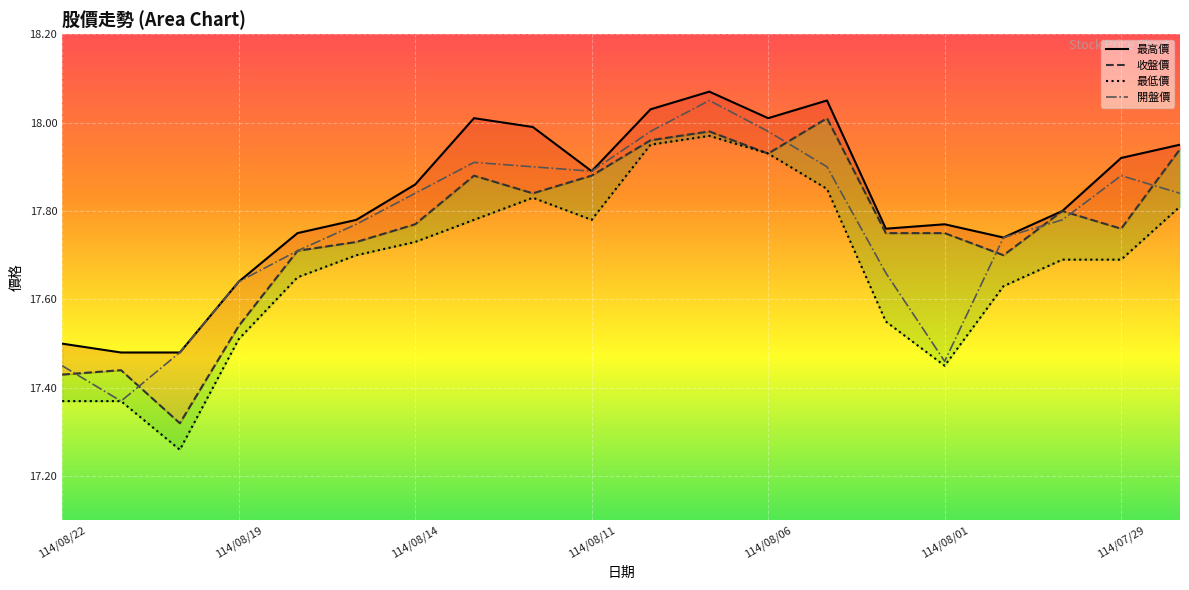

Reading left to right, list all the values displayed in this chart.

最高價: 114/08/22=17.5	114/08/21=17.5	114/08/20=17.5	114/08/19=17.6	114/08/18=17.8	114/08/15=17.8	114/08/14=17.9	114/08/13=18.0	114/08/12=18.0	114/08/11=17.9	114/08/08=18.0	114/08/07=18.1	114/08/06=18.0	114/08/05=18.1	114/08/04=17.8	114/08/01=17.8	114/07/31=17.7	114/07/30=17.8	114/07/29=17.9	114/07/28=17.9
收盤價: 114/08/22=17.4	114/08/21=17.4	114/08/20=17.3	114/08/19=17.5	114/08/18=17.7	114/08/15=17.7	114/08/14=17.8	114/08/13=17.9	114/08/12=17.8	114/08/11=17.9	114/08/08=18.0	114/08/07=18.0	114/08/06=17.9	114/08/05=18.0	114/08/04=17.8	114/08/01=17.8	114/07/31=17.7	114/07/30=17.8	114/07/29=17.8	114/07/28=17.9
最低價: 114/08/22=17.4	114/08/21=17.4	114/08/20=17.3	114/08/19=17.5	114/08/18=17.6	114/08/15=17.7	114/08/14=17.7	114/08/13=17.8	114/08/12=17.8	114/08/11=17.8	114/08/08=17.9	114/08/07=18.0	114/08/06=17.9	114/08/05=17.9	114/08/04=17.6	114/08/01=17.4	114/07/31=17.6	114/07/30=17.7	114/07/29=17.7	114/07/28=17.8
開盤價: 114/08/22=17.4	114/08/21=17.4	114/08/20=17.5	114/08/19=17.6	114/08/18=17.7	114/08/15=17.8	114/08/14=17.8	114/08/13=17.9	114/08/12=17.9	114/08/11=17.9	114/08/08=18.0	114/08/07=18.1	114/08/06=18.0	114/08/05=17.9	114/08/04=17.7	114/08/01=17.5	114/07/31=17.7	114/07/30=17.8	114/07/29=17.9	114/07/28=17.8